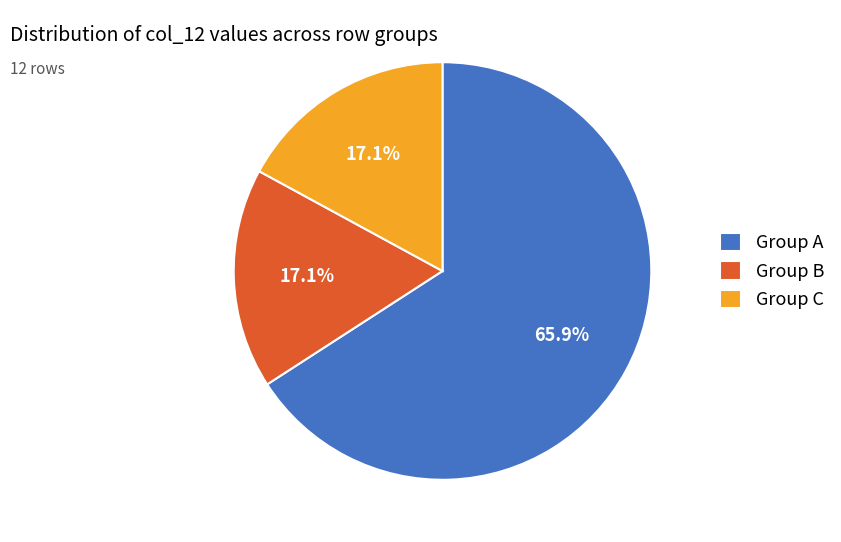

What percentage is NOT represented by Group B?

82.9%